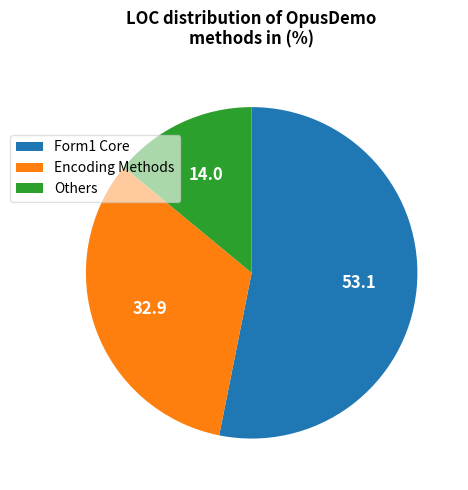

Rank the categories by value from highest to lowest.

Form1 Core, Encoding Methods, Others